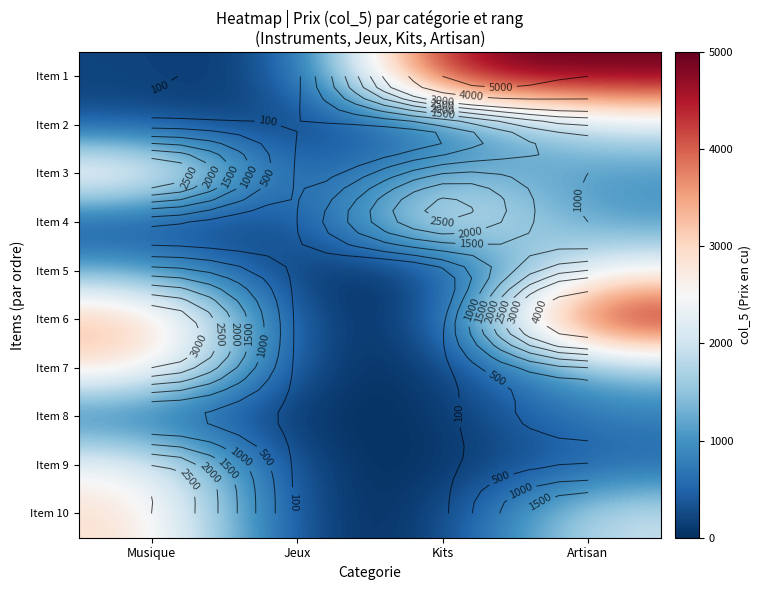

Between Jeux and Artisan, which is larger?

Artisan